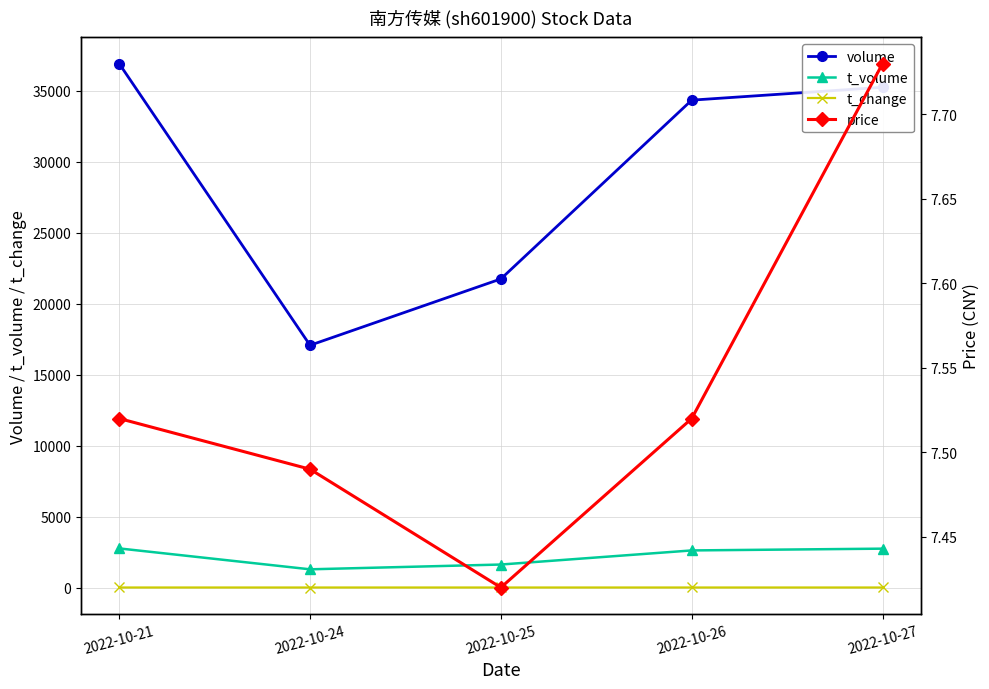

How many lines are shown in the chart?

4